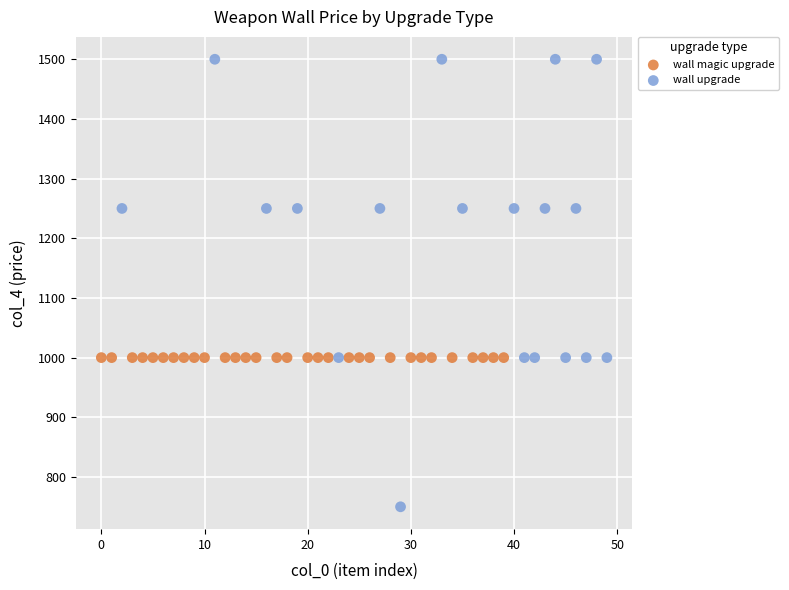

Which series contains the lowest Y value?

wall upgrade